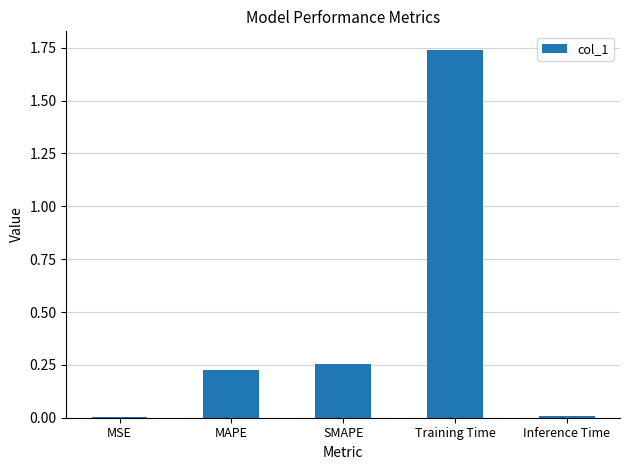

How many bars are there in total?

5